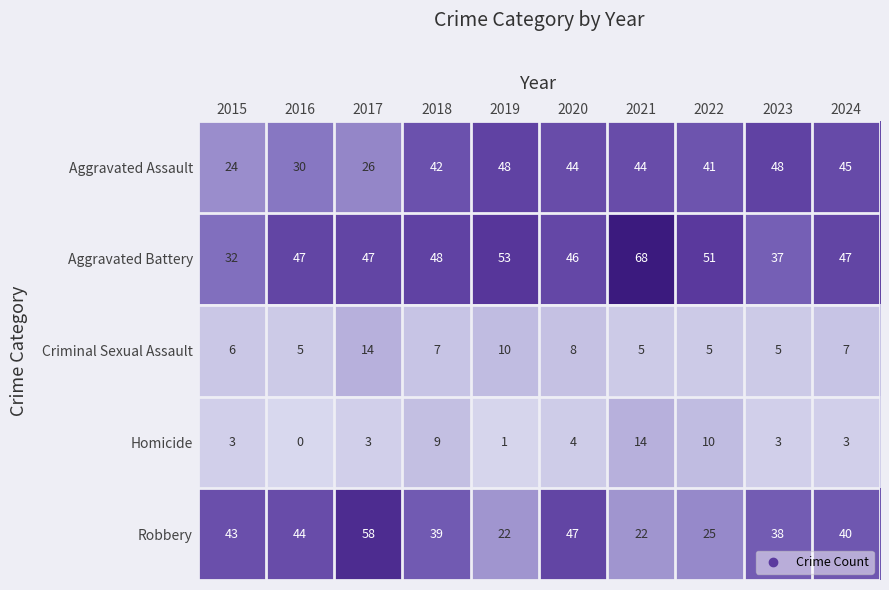

What is the spread (max minus min) of values at 2018?

41